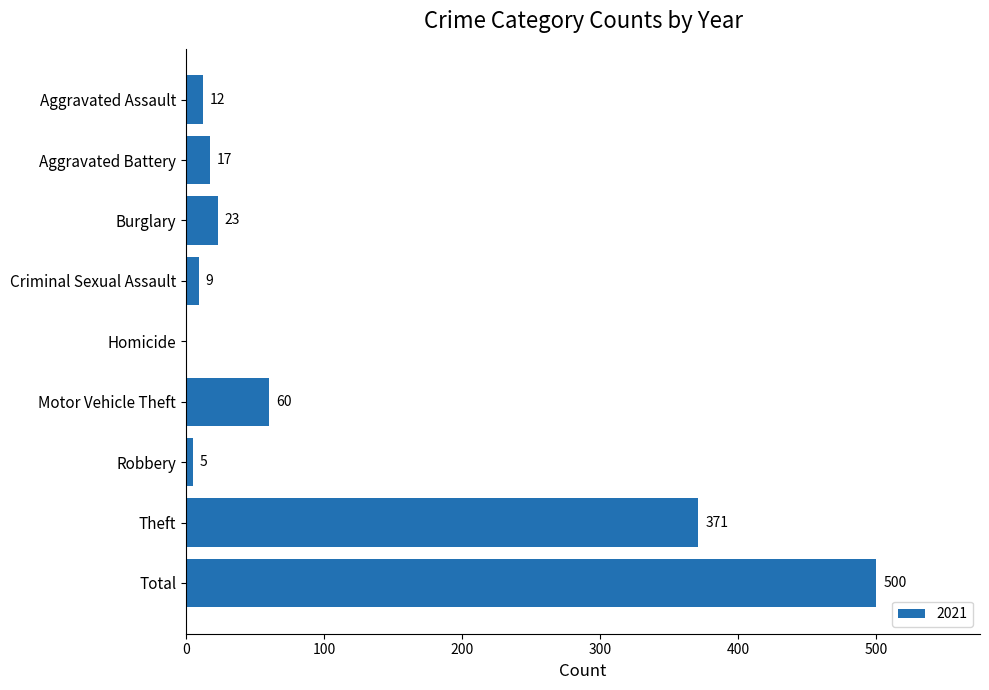

Reading top to bottom, what are all the values shown in this chart?

Aggravated Assault=12	Aggravated Battery=17	Burglary=23	Criminal Sexual Assault=9	Homicide=0	Motor Vehicle Theft=60	Robbery=5	Theft=371	Total=500